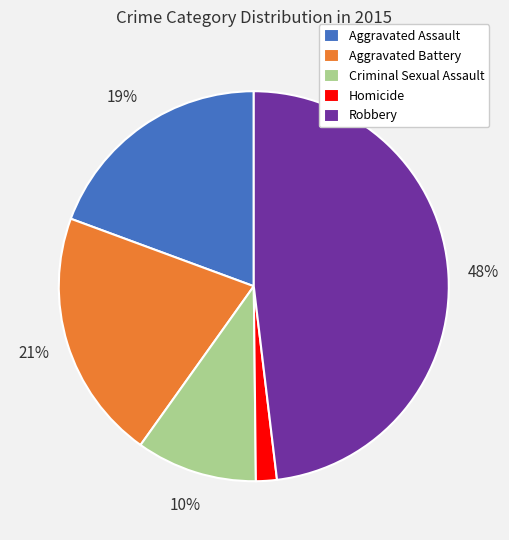

Rank the categories by value from lowest to highest.

Homicide, Criminal Sexual Assault, Aggravated Assault, Aggravated Battery, Robbery